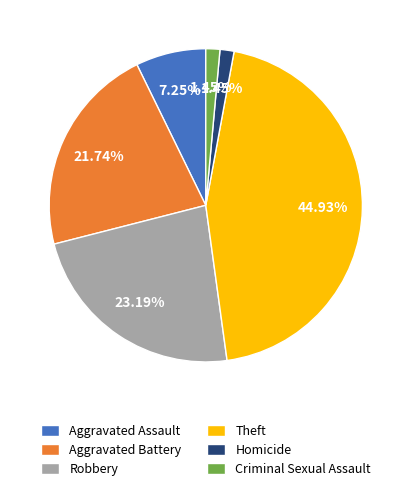

What is the largest slice in the pie chart?

Theft